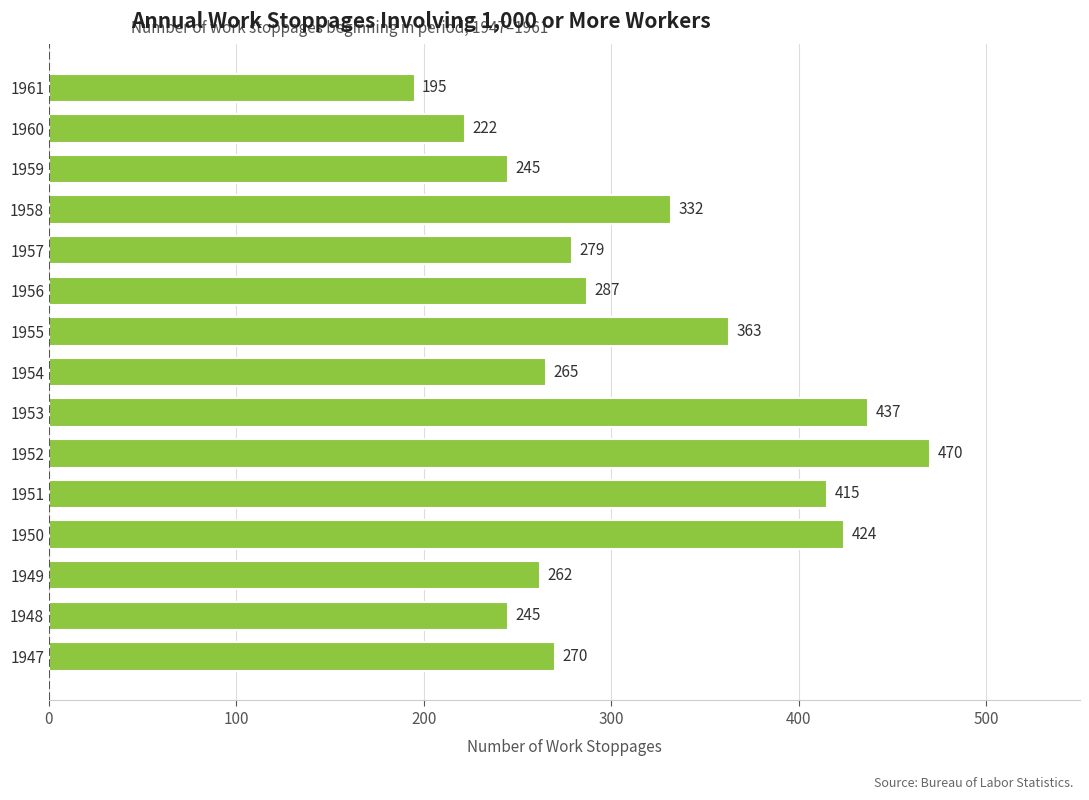

What is the sum of all values?

4711